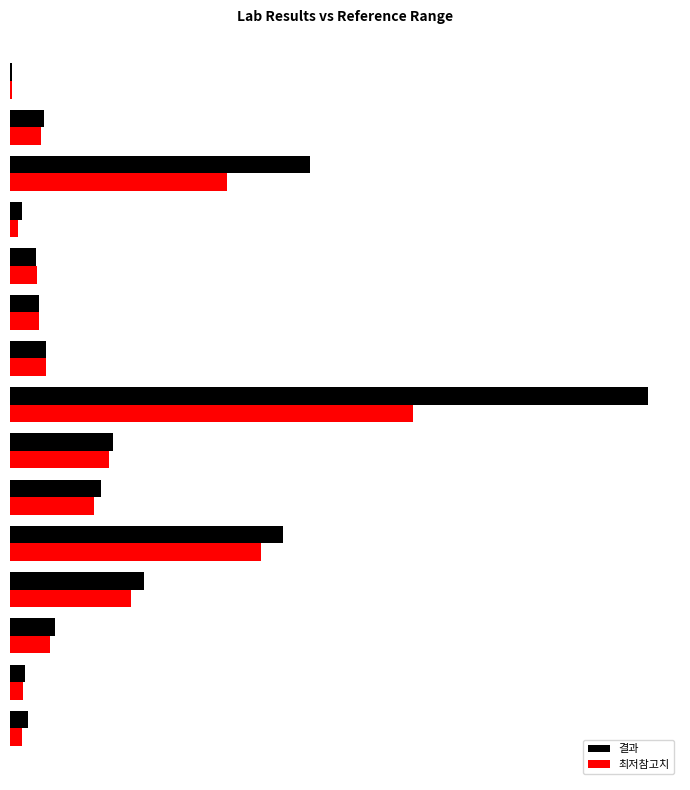

What is the value of the 최저참고치 bar at the 4th from the left?

39.0